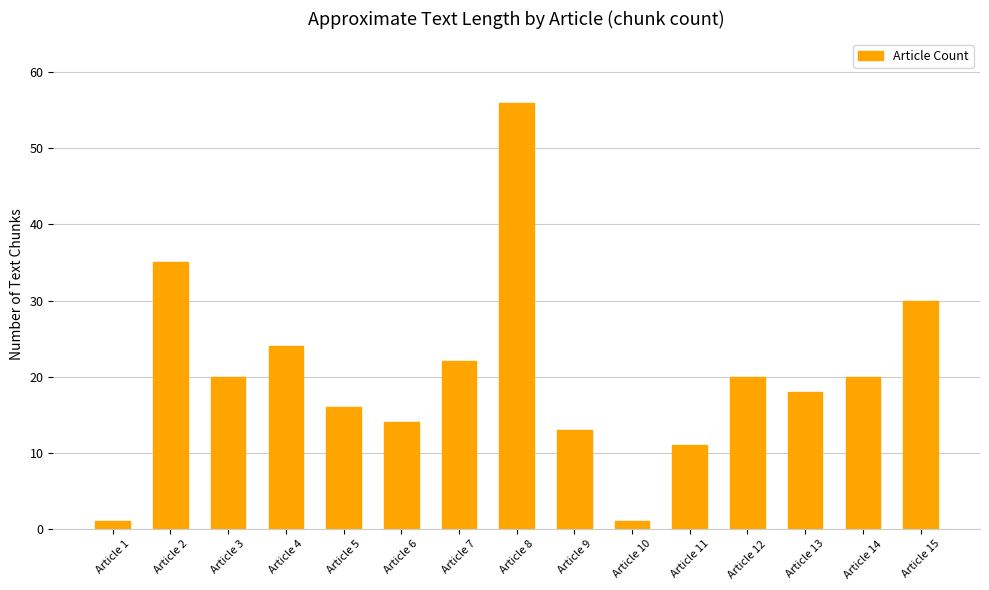

What is the difference between the second highest and minimum values?

34